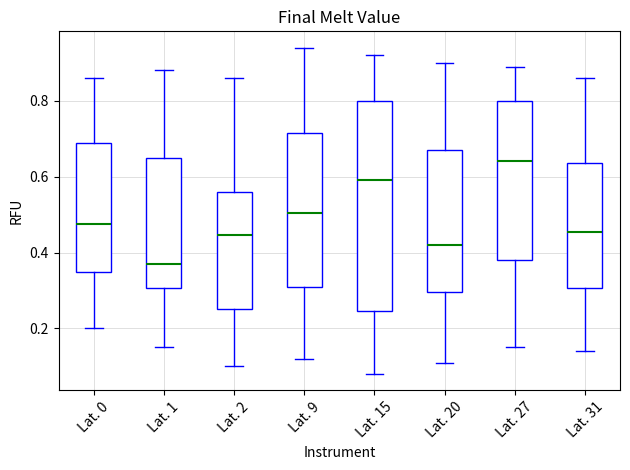

Where does the lower whisker of the box for Lat. 1 end on the y-axis? The values are not printed on the chart, so give them approximately, as read against the axis.

0.16